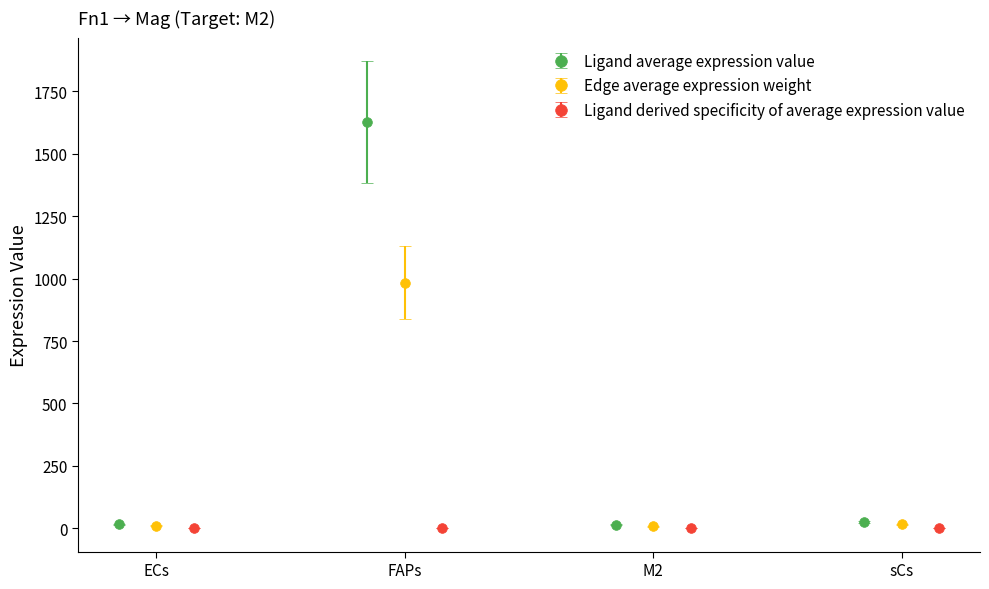

How many interior local peaks does the Ligand average expression value series have?

1